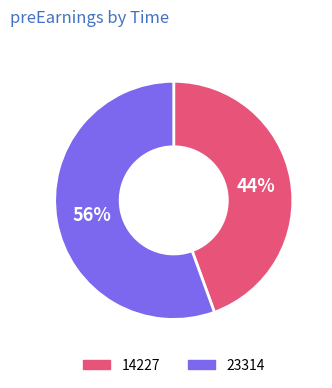

Which slice is the smallest?

14227